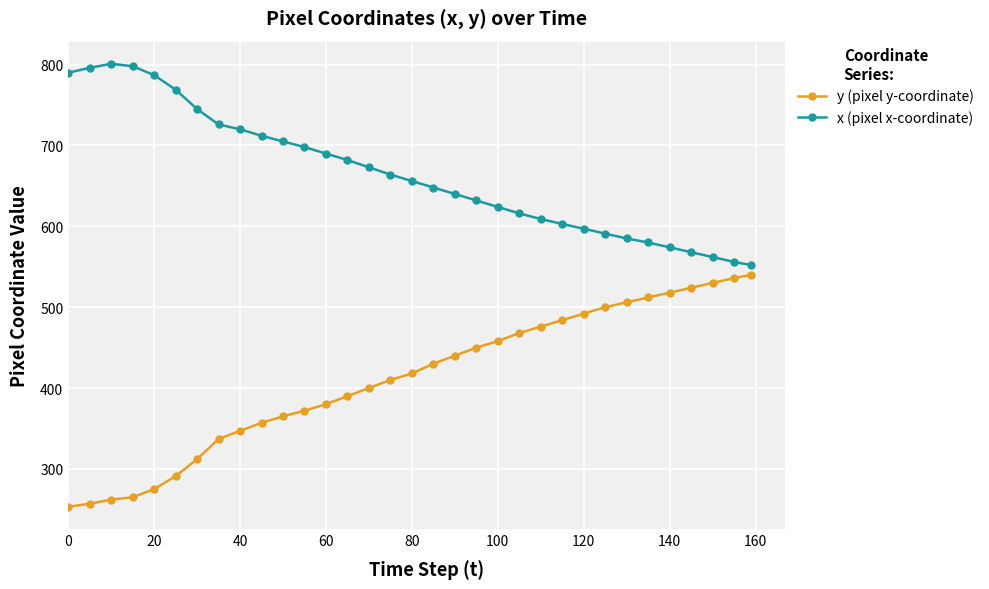

Which series has the largest total across all categories?

x (pixel x-coordinate)